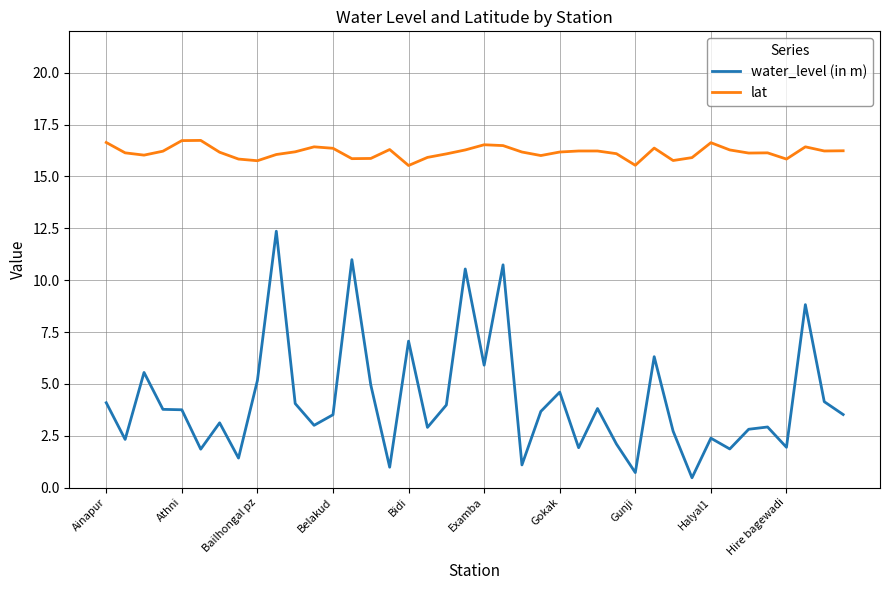

What is the lowest value of the water_level (in m) series?

0.5